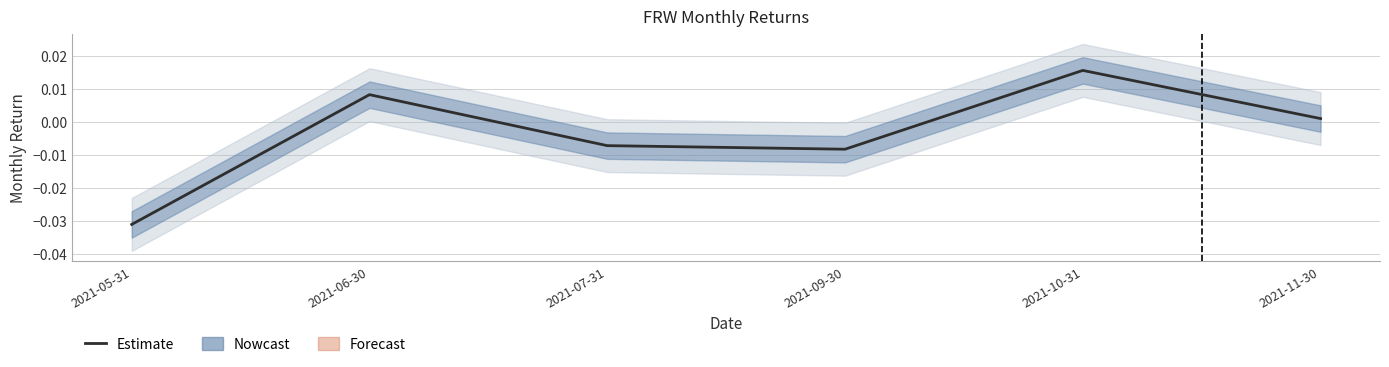

How many values are below zero?

3